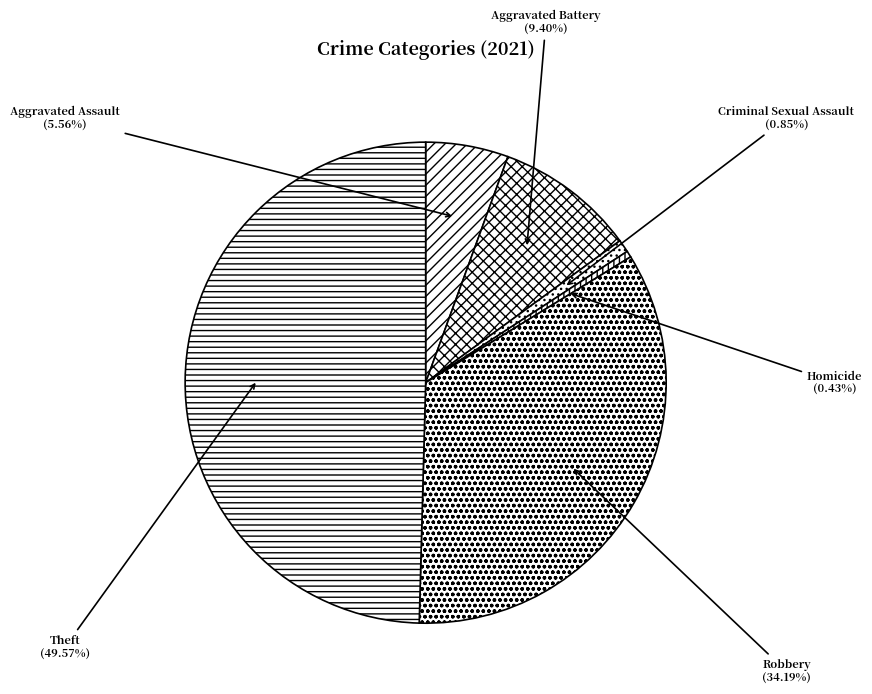

Does Robbery account for over 50% of the chart?

No